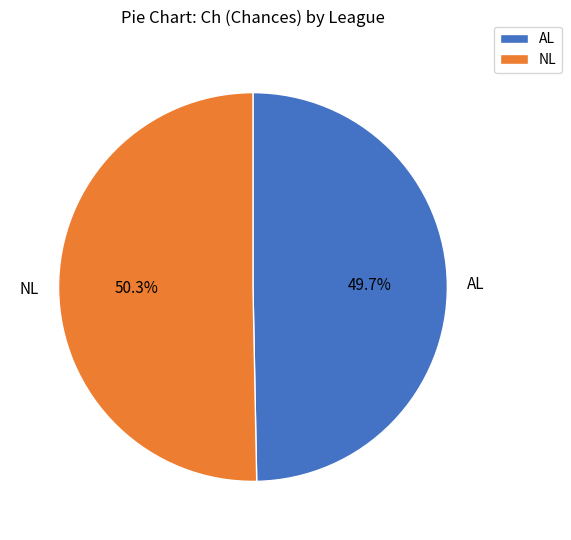

Rank the categories by value from lowest to highest.

AL, NL